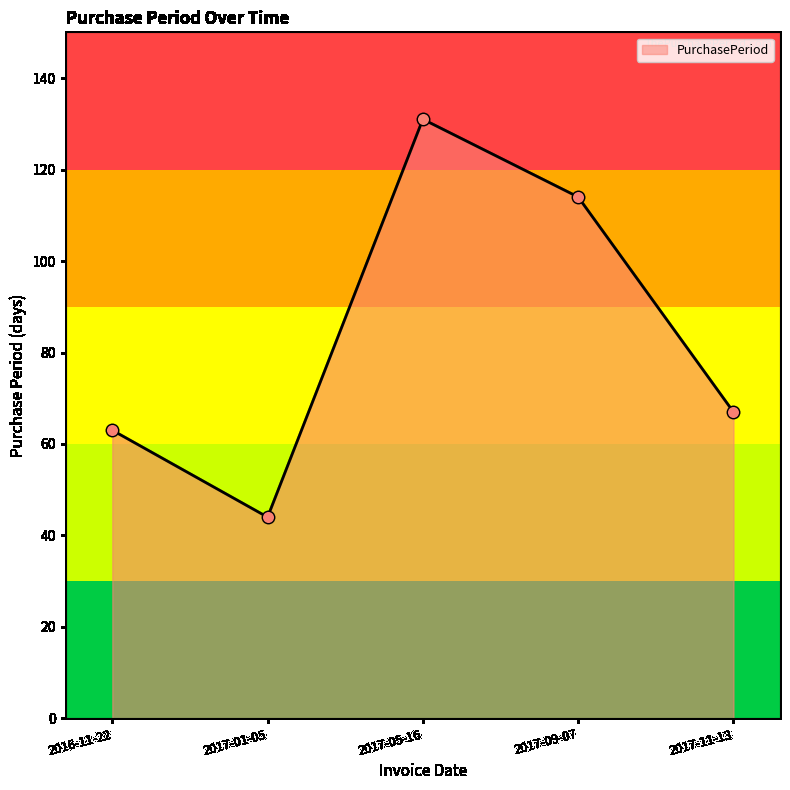

What is the ratio of the value at 2017-01-05 to the value at 2017-05-16?

0.3